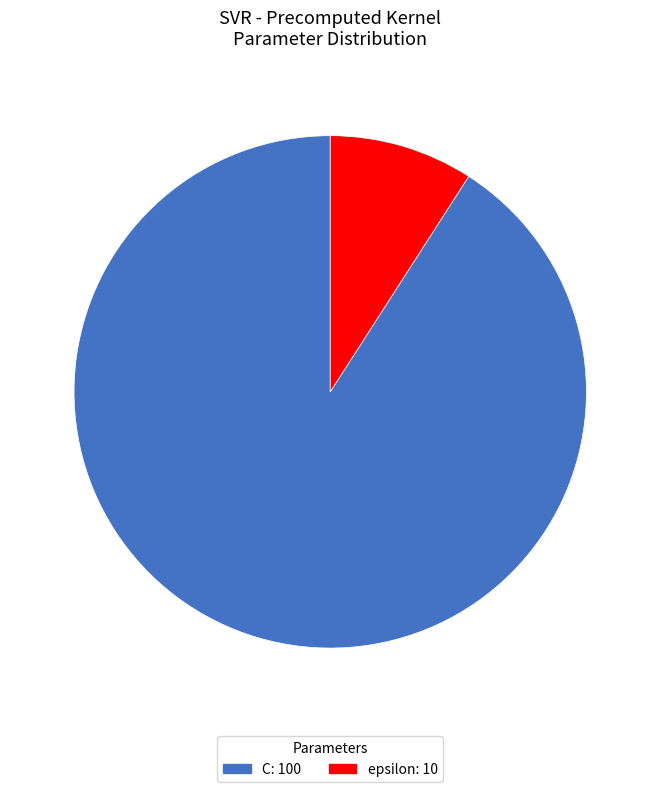

Does epsilon: 10 represent more than half of the total?

No